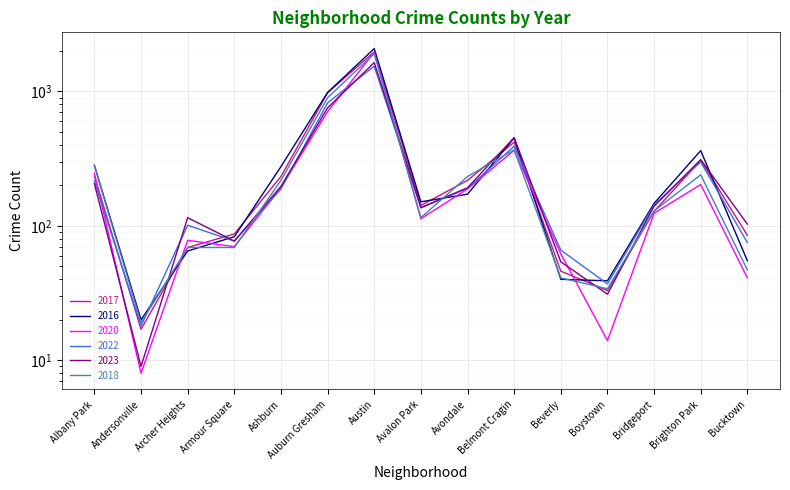

Is this an area chart (filled region under the line)?

No